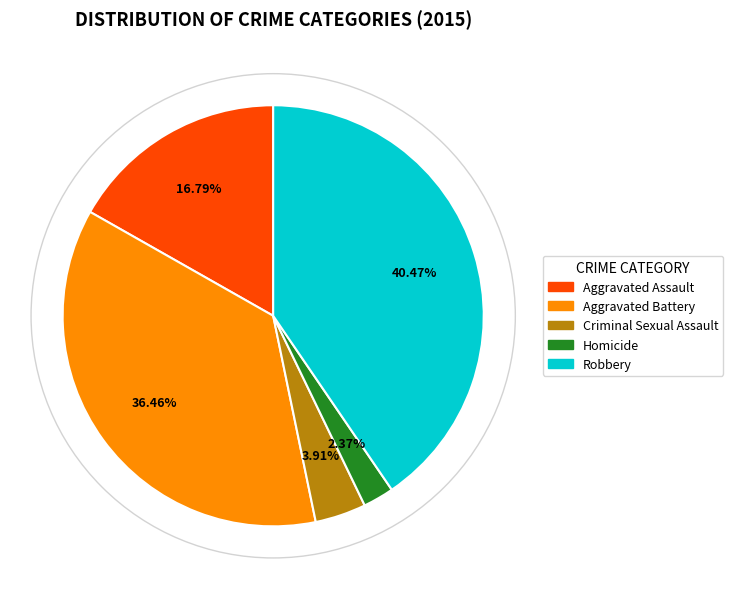

Which has a higher value, Criminal Sexual Assault or Aggravated Battery?

Aggravated Battery